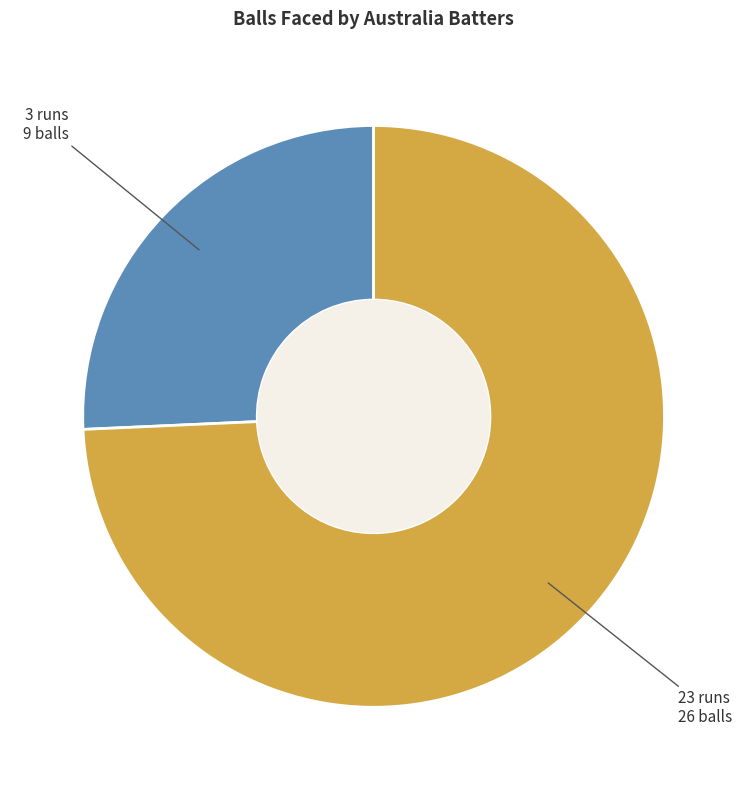

How many slices are in this pie chart?

2